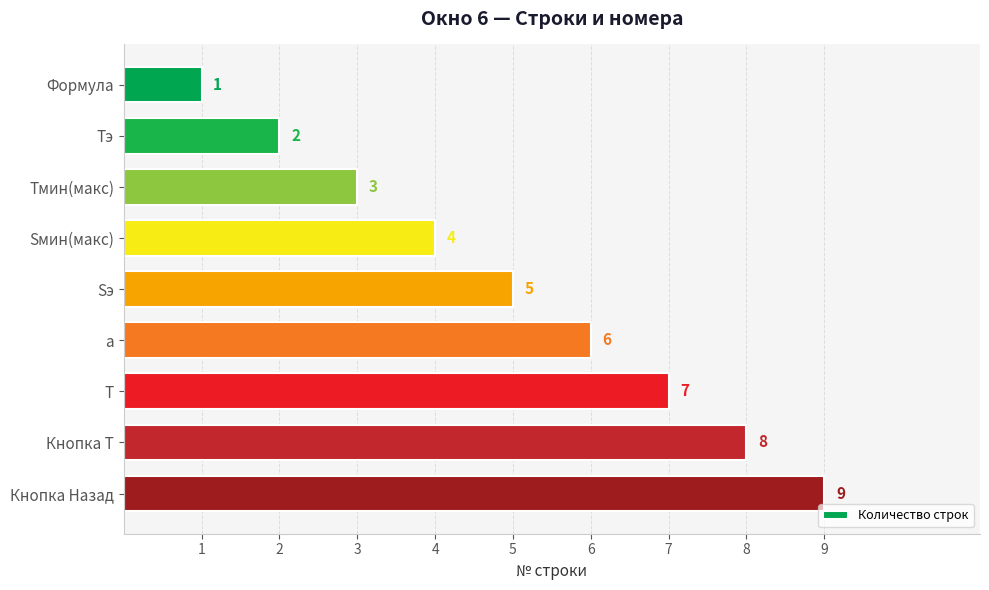

How many values are below 5?

4